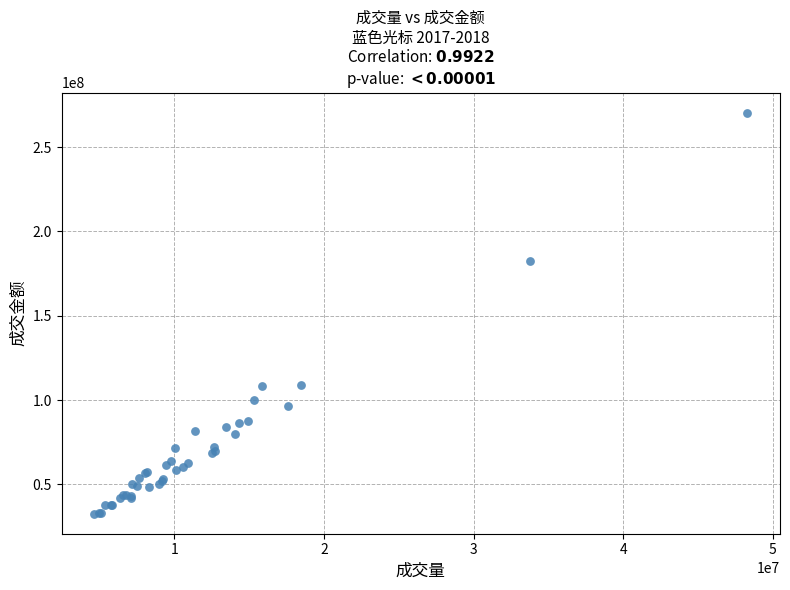

What Y value in the scatter plot is closest to 151551171?

182578189.9